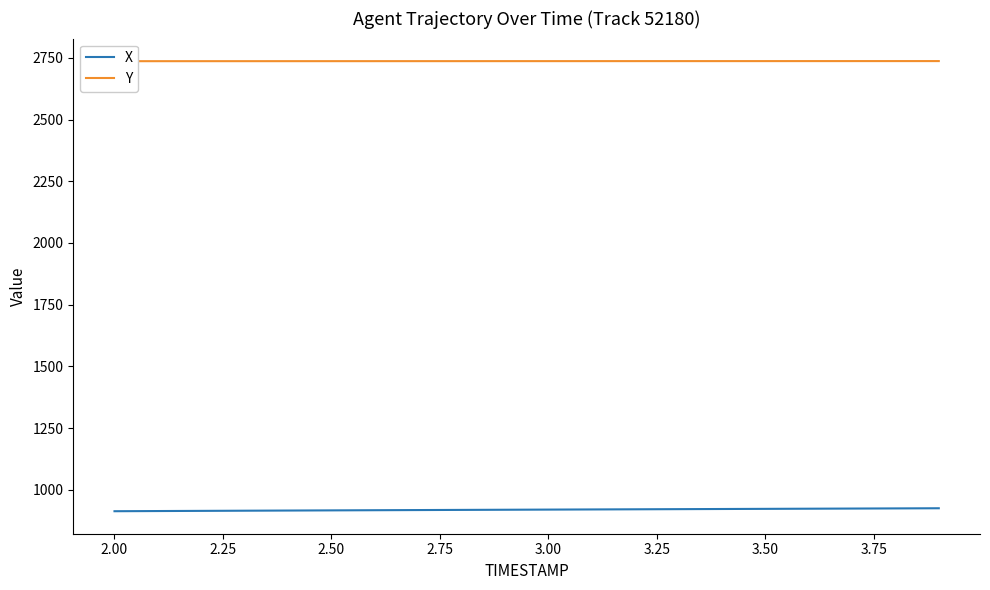

What is the highest value of the X series?

925.4